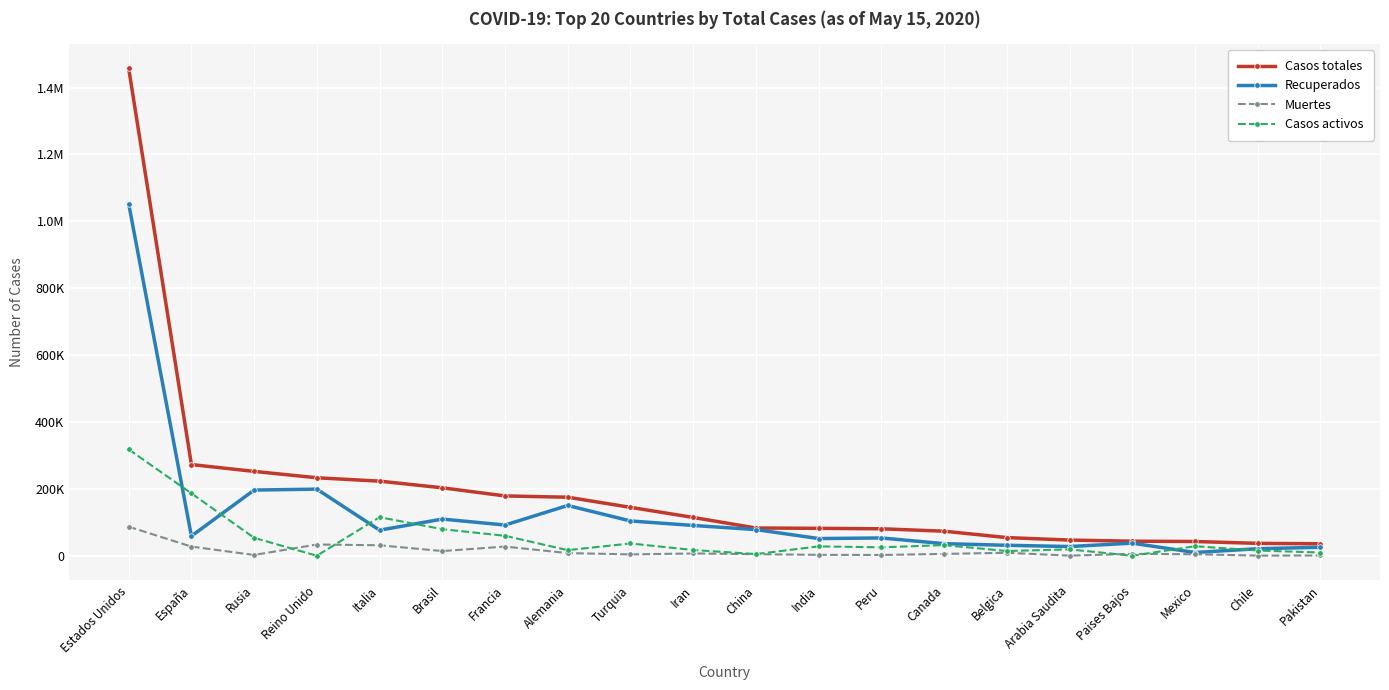

True or false: Casos totales has more than 1 interior local peaks.

False